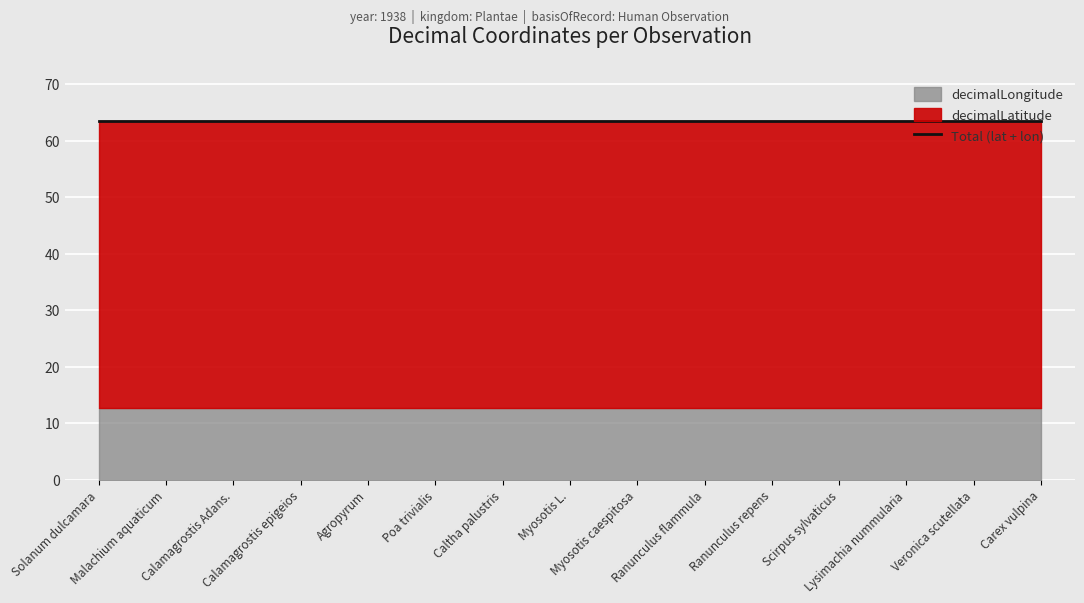

At which category is the sum across all series the highest?

Solanum dulcamara